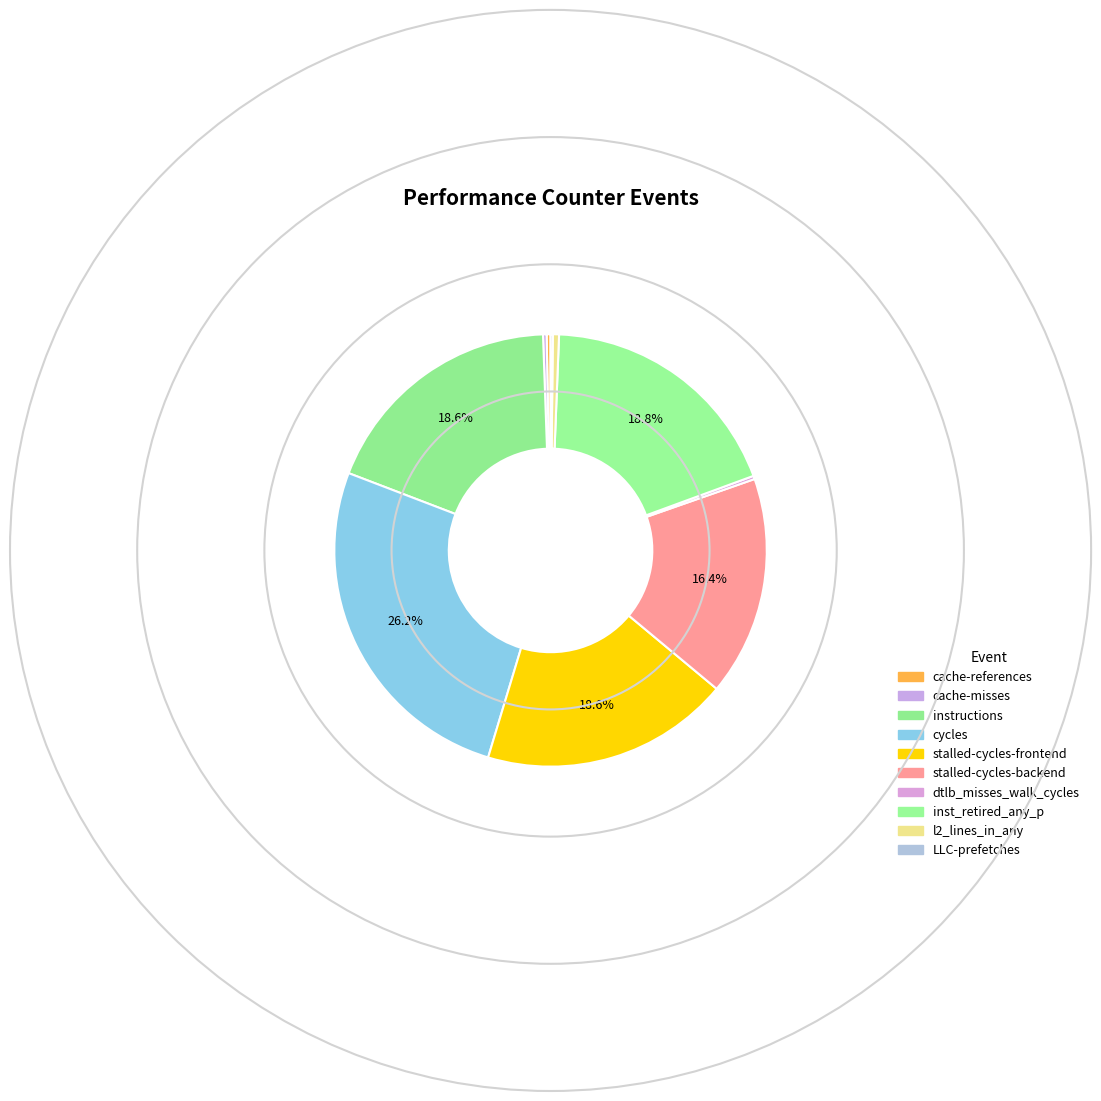

The stalled-cycles-frontend slice represents 19% of the pie. True or false?

True